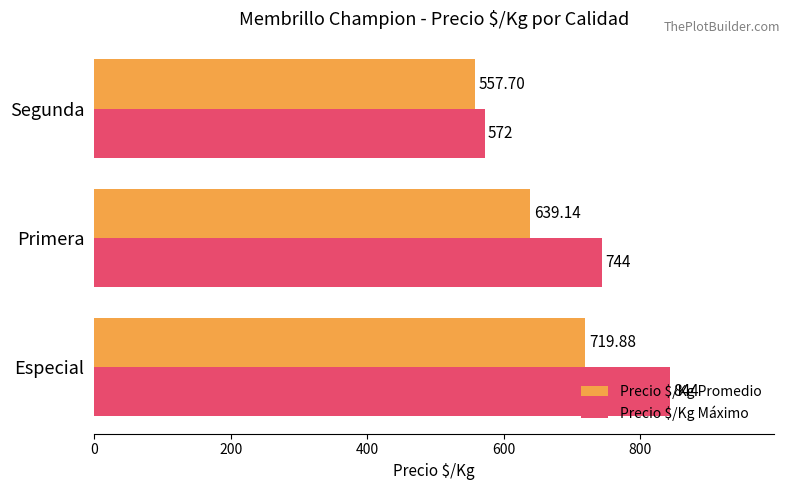

At which label is Precio $/Kg Máximo closest to 708?

Primera